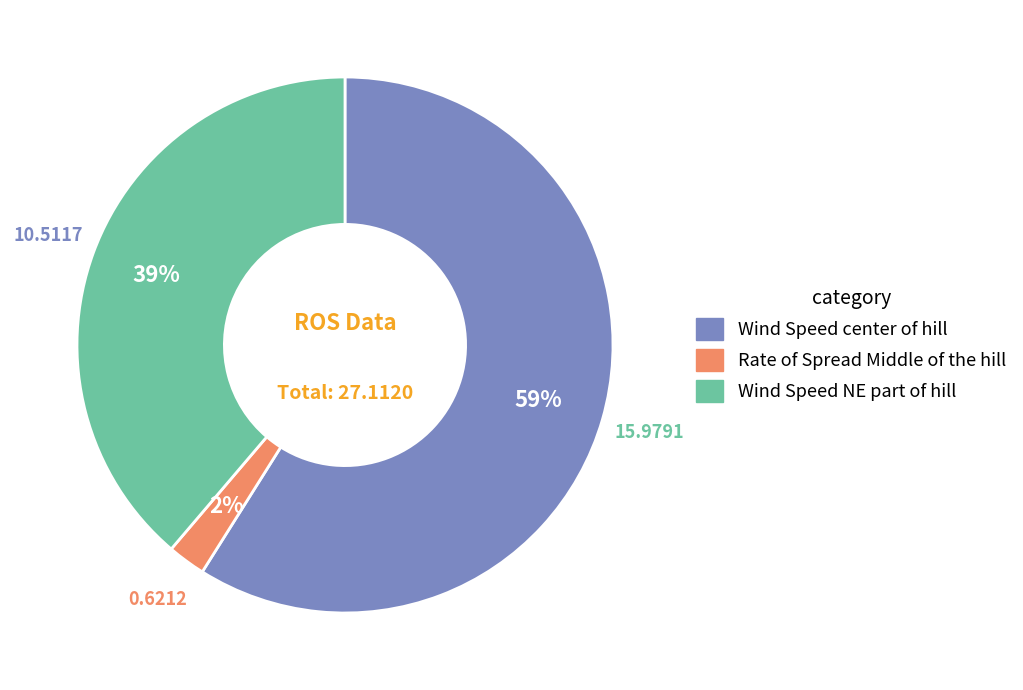

Which slice is the largest?

Wind Speed center of hill